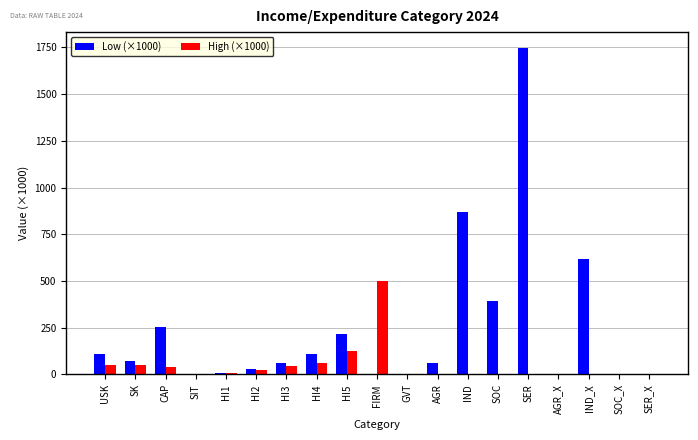

Which series changed the most between SER and SER_X?

Low (×1000)